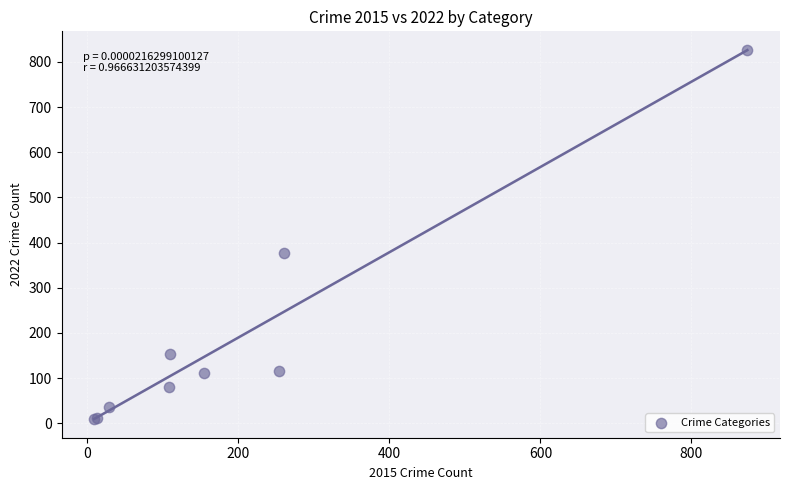

What Y value in the scatter plot is closest to 418?

376